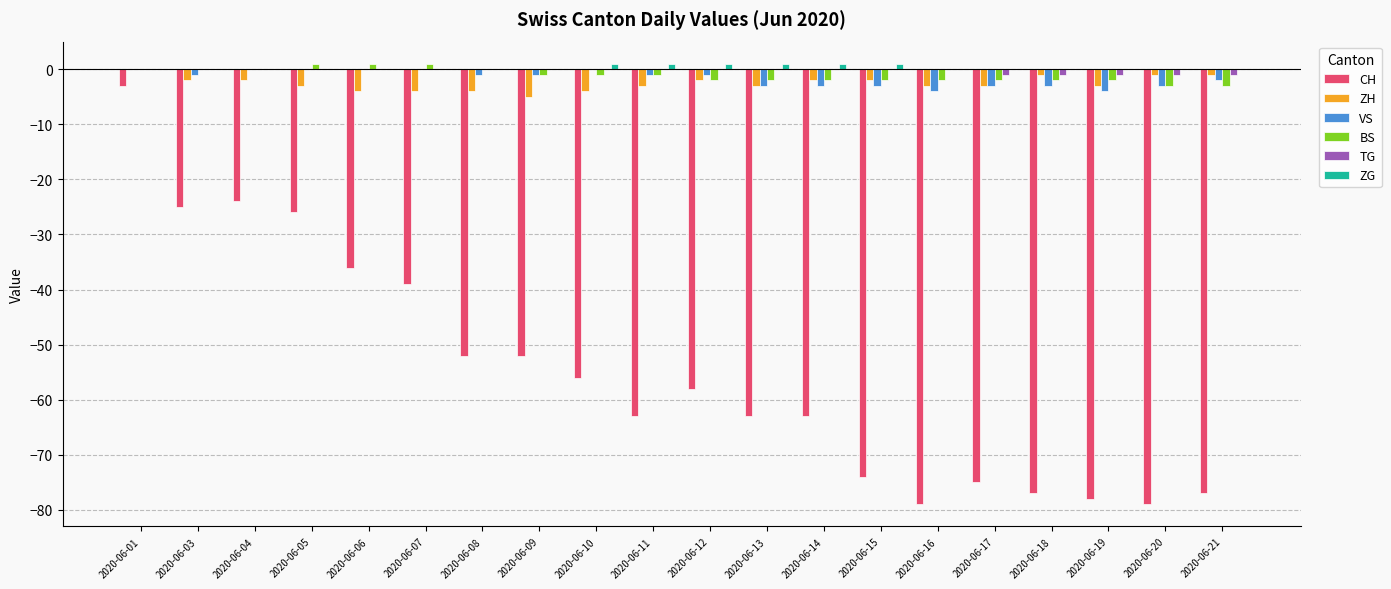

Reading left to right, list all the values displayed in this chart.

CH: -3	-25	-24	-26	-36	-39	-52	-52	-56	-63	-58	-63	-63	-74	-79	-75	-77	-78	-79	-77
ZH: 0	-2	-2	-3	-4	-4	-4	-5	-4	-3	-2	-3	-2	-2	-3	-3	-1	-3	-1	-1
VS: 0	-1	0	0	0	0	-1	-1	0	-1	-1	-3	-3	-3	-4	-3	-3	-4	-3	-2
BS: 0	0	0	1	1	1	0	-1	-1	-1	-2	-2	-2	-2	-2	-2	-2	-2	-3	-3
TG: 0	0	0	0	0	0	0	0	0	0	0	0	0	0	0	-1	-1	-1	-1	-1
ZG: 0	0	0	0	0	0	0	0	1	1	1	1	1	1	0	0	0	0	0	0